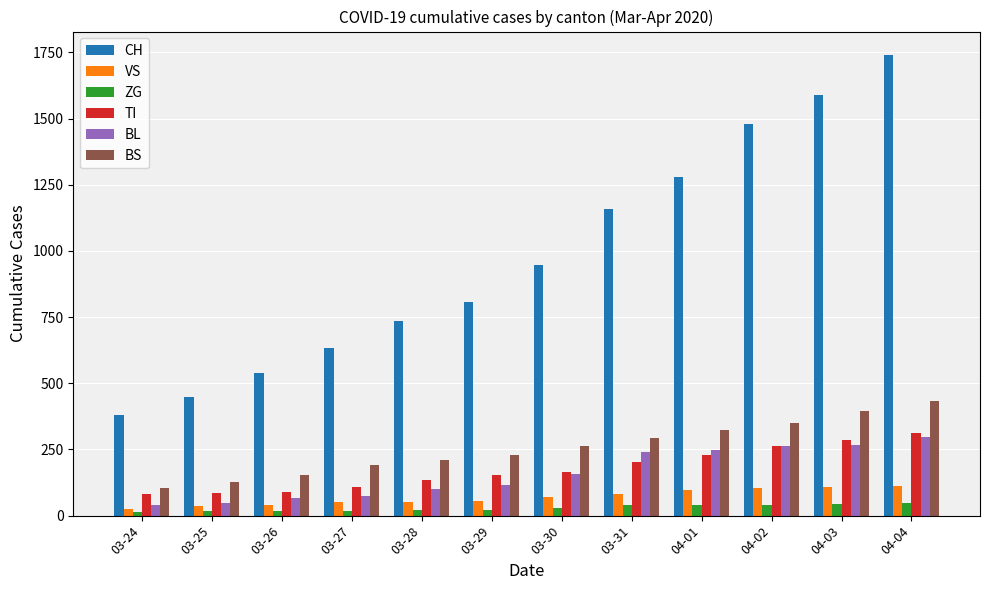

How many distinct data groups are displayed?

6